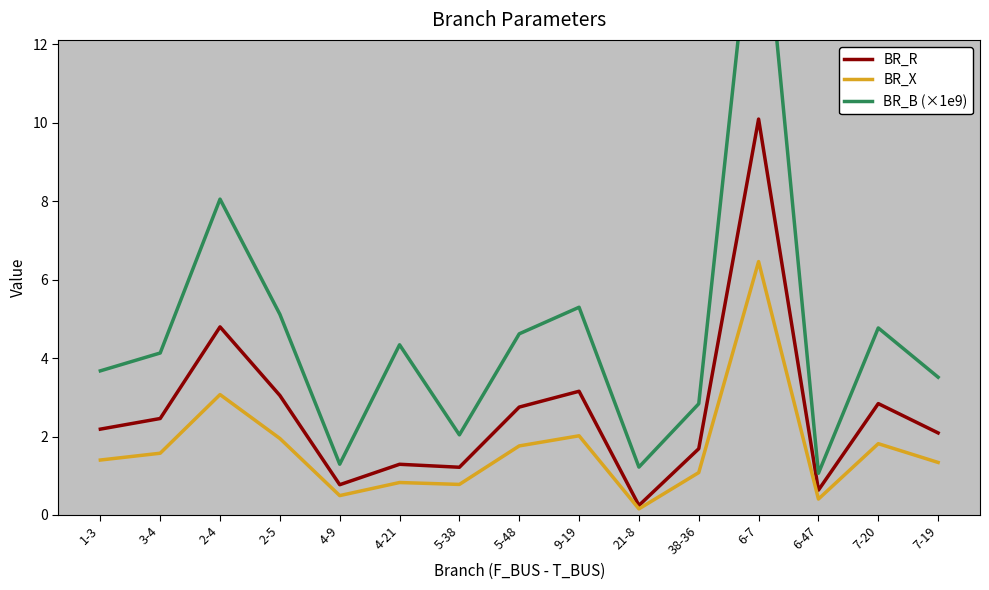

Where is the first local minimum for BR_X?

4-9